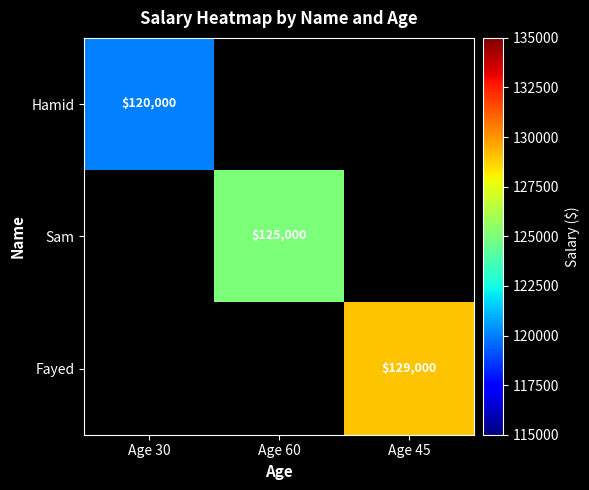

True or false: Fayed has a value of 129000 at Age 45.

True